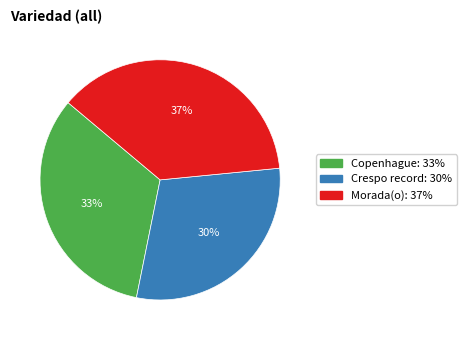

Does Crespo record represent more than half of the total?

No